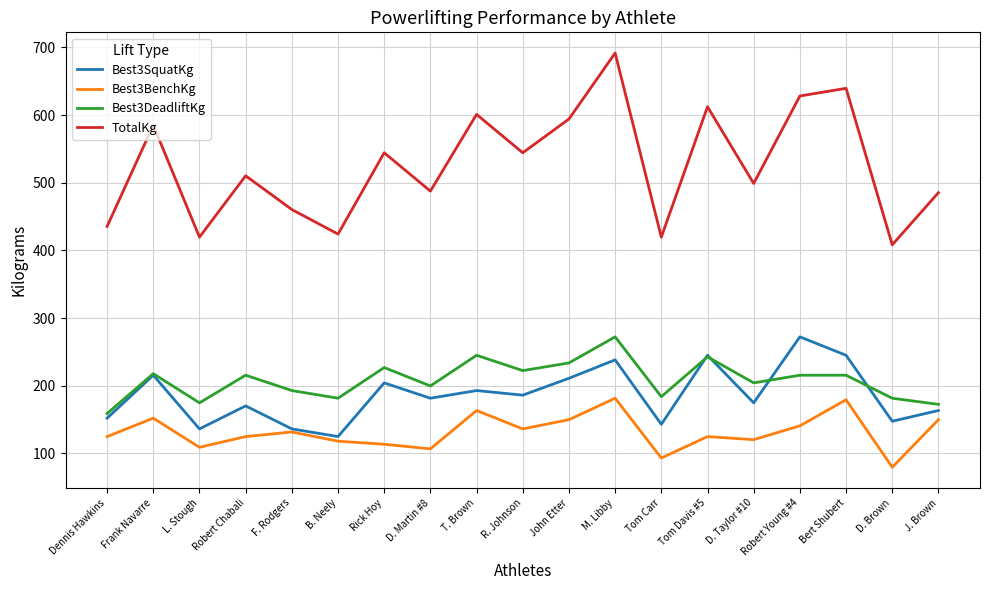

At Dennis Hawkins, list the series in order from smallest to largest.

Best3BenchKg, Best3SquatKg, Best3DeadliftKg, TotalKg